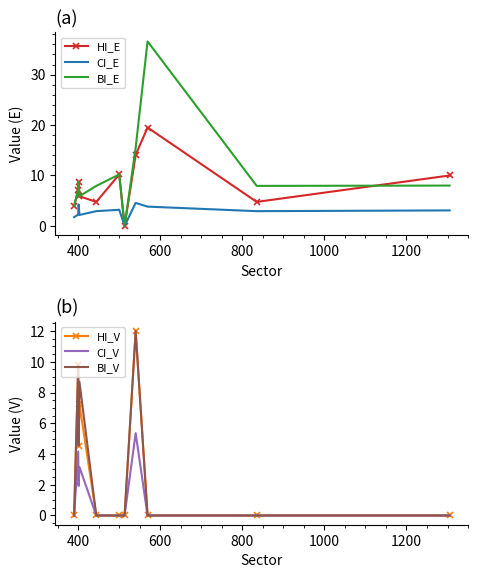

What is the maximum value for BI_V?

12.0